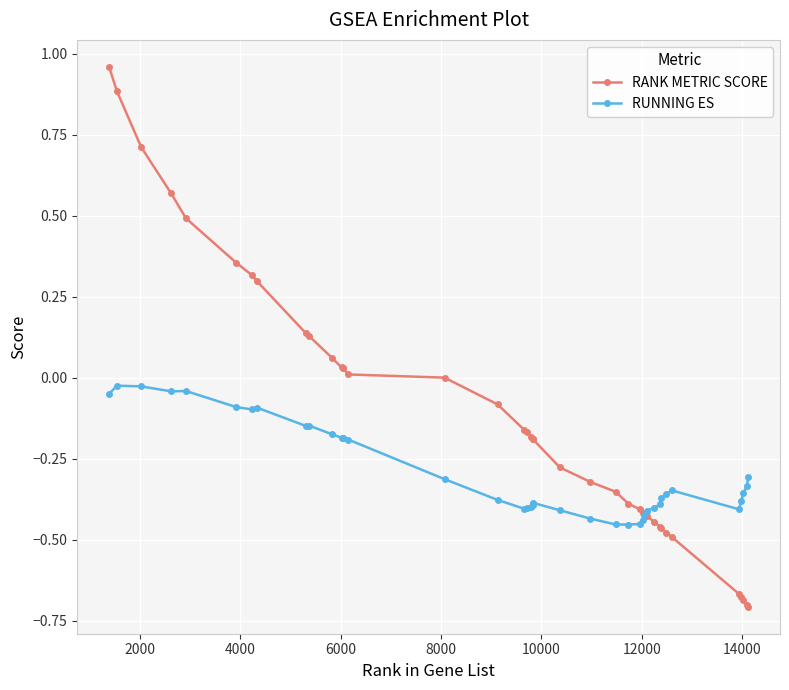

Does the chart have visible grid lines?

Yes